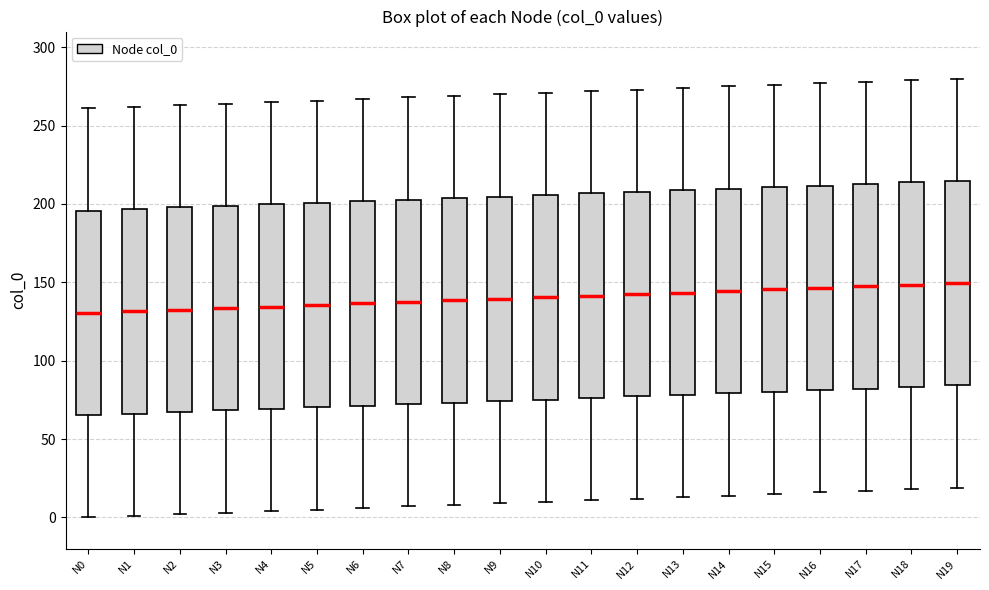

Reading left to right, transcribe this box plot: for each box, give where its median line is, the range the box spans, and where its two whiskers end, as read against the y-axis. The values are not printed on the chart, so give them approximately, as read against the axis.

N0: median 130, box 65 to 195, whiskers 0 to 260
N1: median 130, box 65 to 195, whiskers 0 to 260
N2: median 135, box 65 to 200, whiskers 0 to 265
N3: median 135, box 70 to 200, whiskers 5 to 265
N4: median 135, box 70 to 200, whiskers 5 to 265
N5: median 135, box 70 to 200, whiskers 5 to 265
N6: median 135, box 70 to 200, whiskers 5 to 265
N7: median 140, box 70 to 205, whiskers 5 to 270
N8: median 140, box 75 to 205, whiskers 10 to 270
N9: median 140, box 75 to 205, whiskers 10 to 270
N10: median 140, box 75 to 205, whiskers 10 to 270
N11: median 140, box 75 to 205, whiskers 10 to 270
N12: median 145, box 75 to 210, whiskers 10 to 275
N13: median 145, box 80 to 210, whiskers 15 to 275
N14: median 145, box 80 to 210, whiskers 15 to 275
N15: median 145, box 80 to 210, whiskers 15 to 275
N16: median 145, box 80 to 210, whiskers 15 to 275
N17: median 150, box 80 to 215, whiskers 15 to 280
N18: median 150, box 85 to 215, whiskers 20 to 280
N19: median 150, box 85 to 215, whiskers 20 to 280